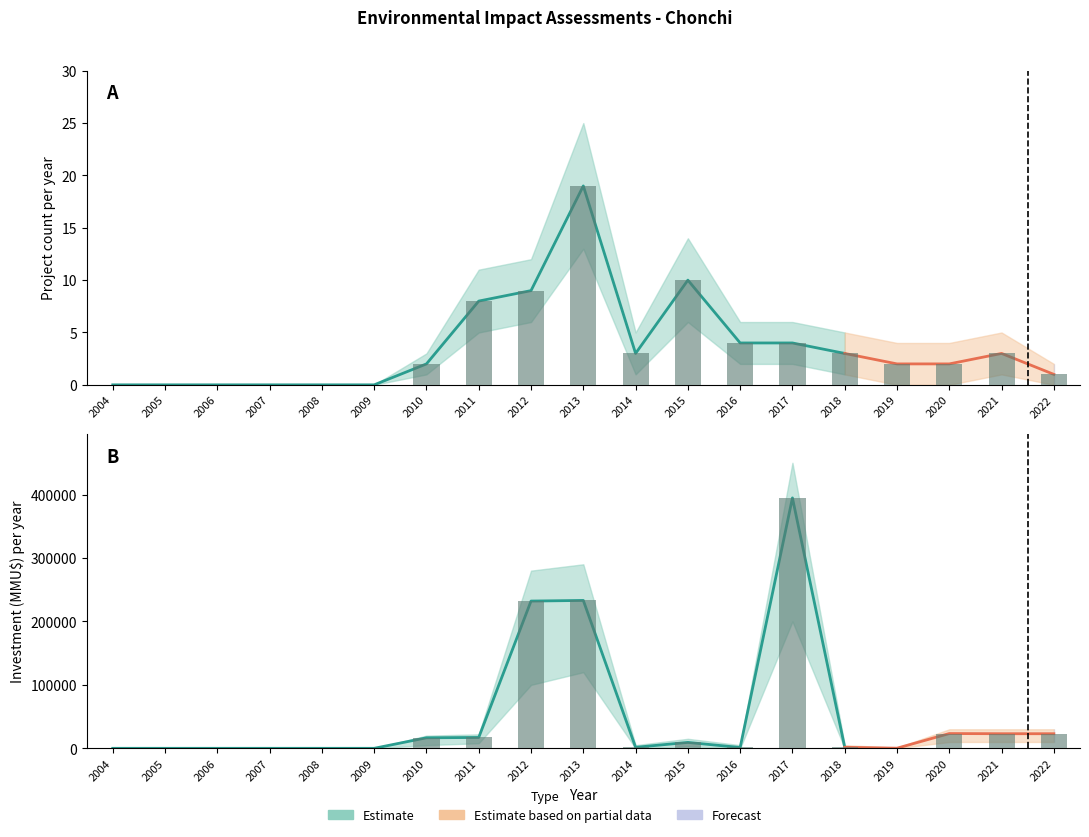

The Count series shows 13 at 11. True or false?

False